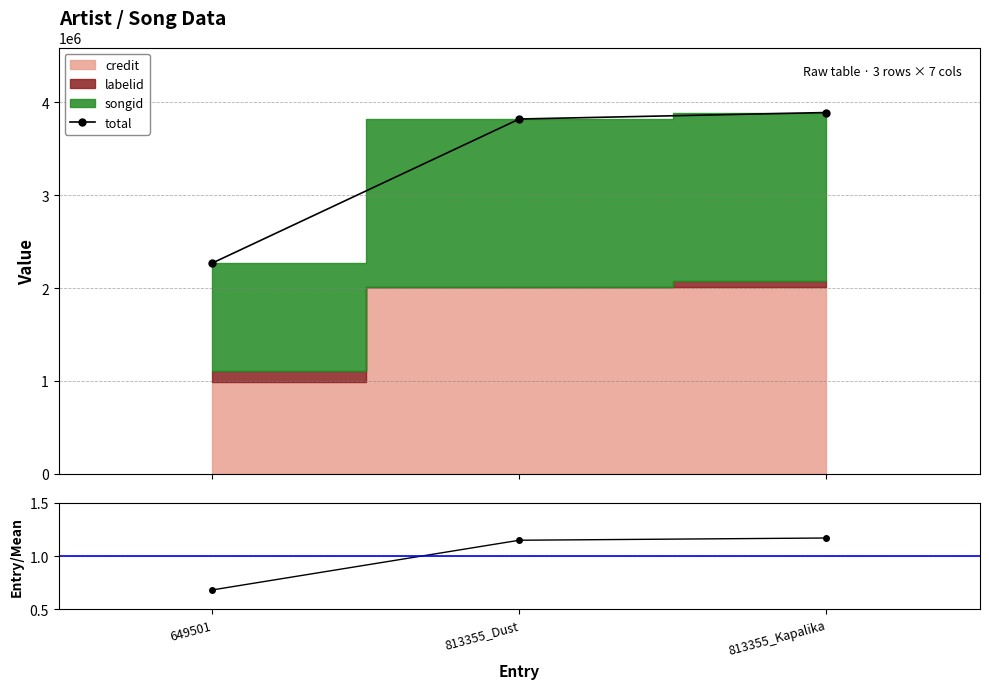

What value does the total/mean series have at 813355_Kapalika?

1.2